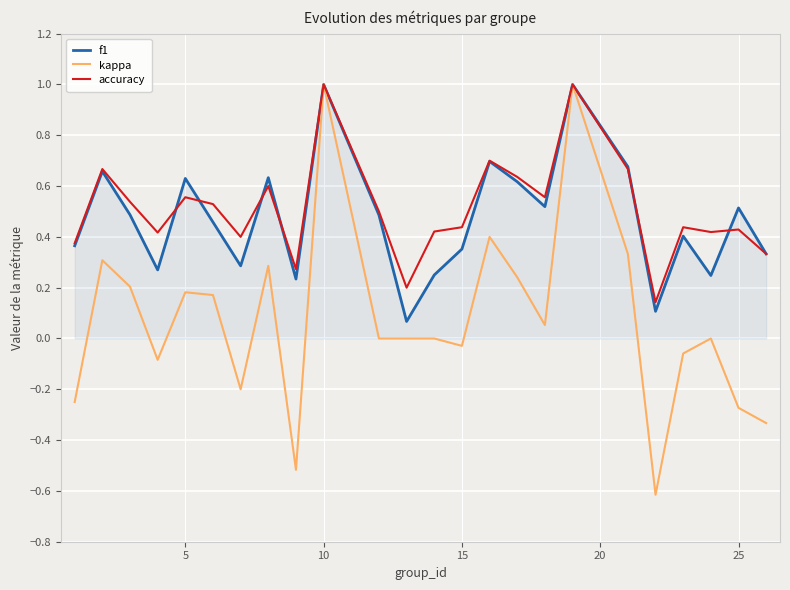

How many categories are shown in the chart?

24